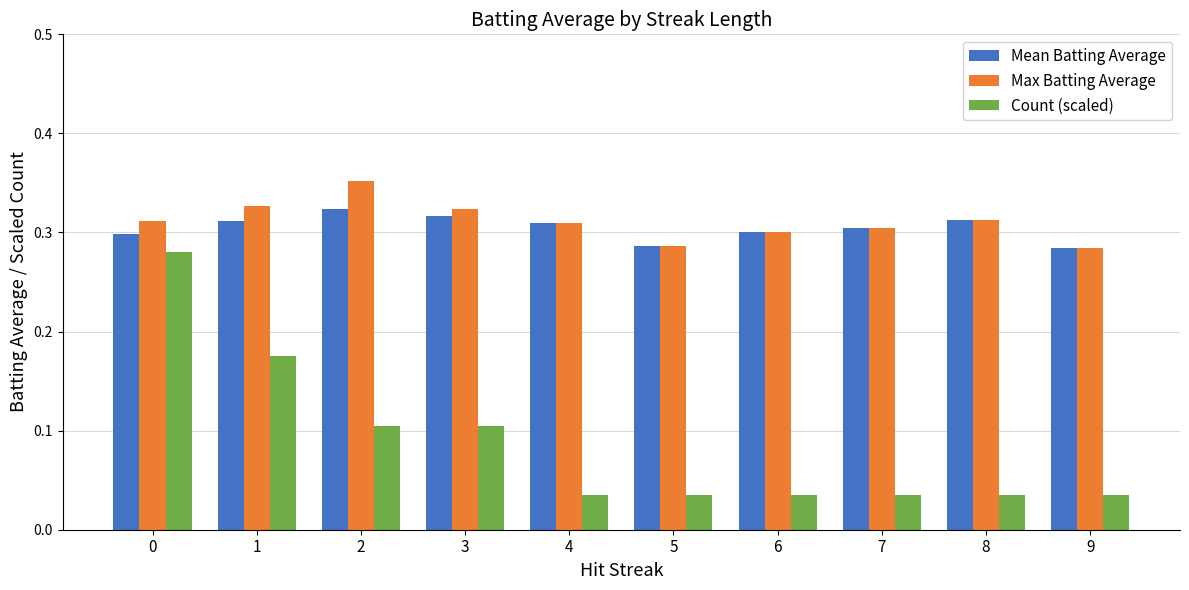

Which category has the highest value in the Max Batting Average series?

2